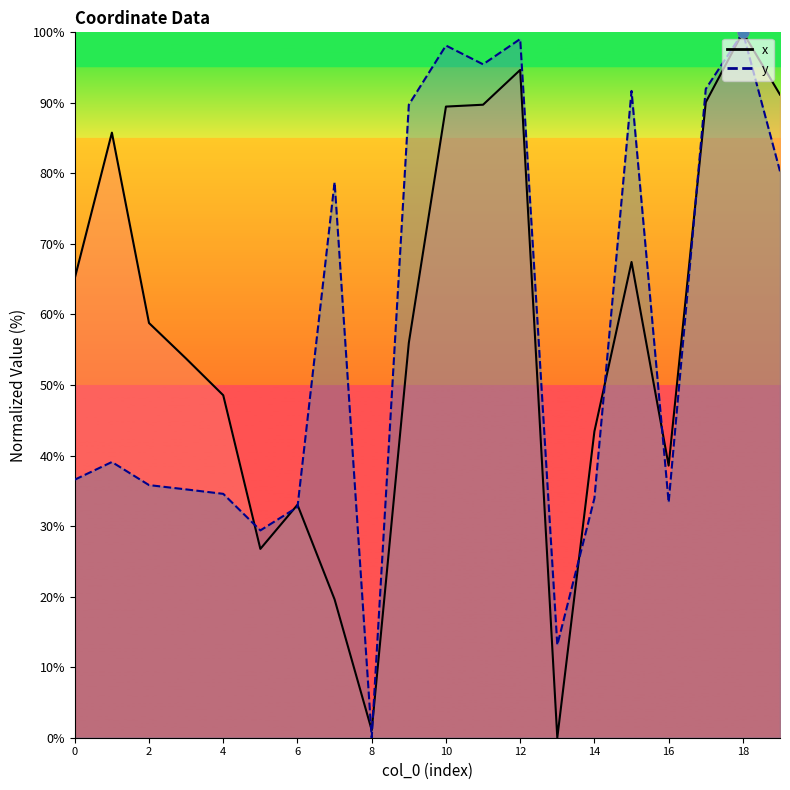

What are all the series names shown in the legend?

x, y